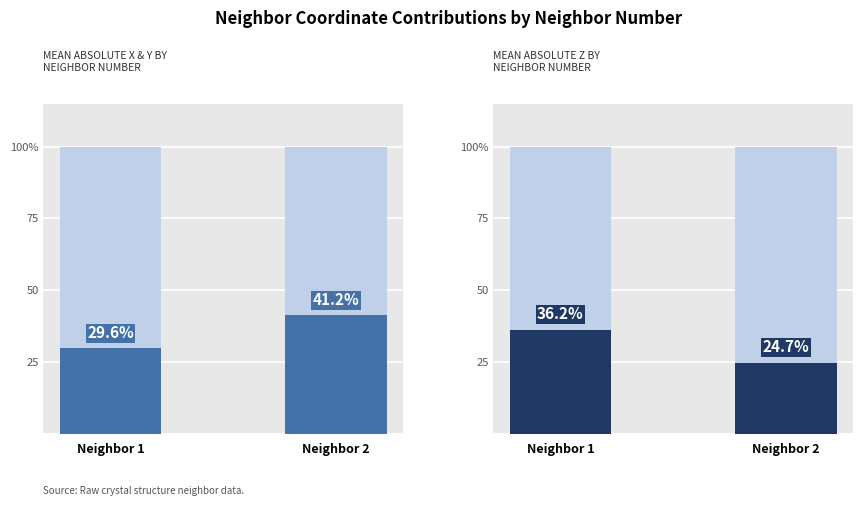

How many distinct data groups are displayed?

4